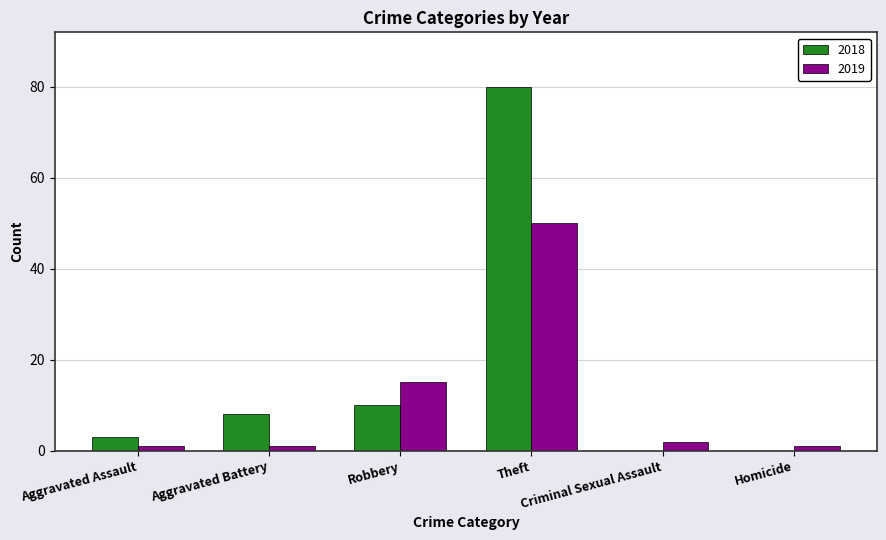

What is the sum of all 2019 values?

70